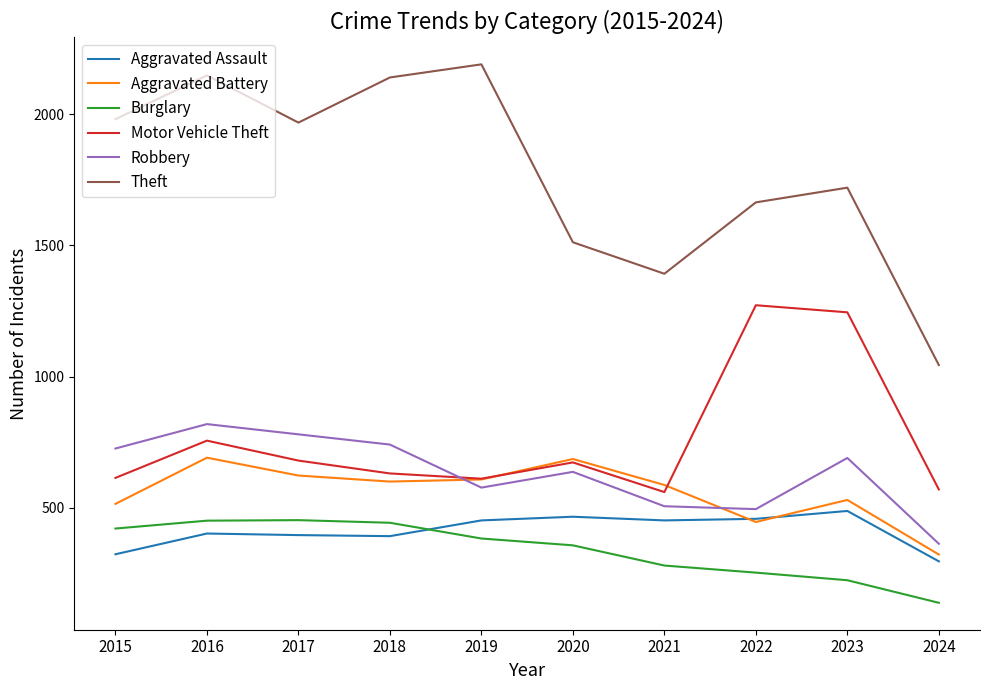

What is the lowest value of the Aggravated Battery series?

322